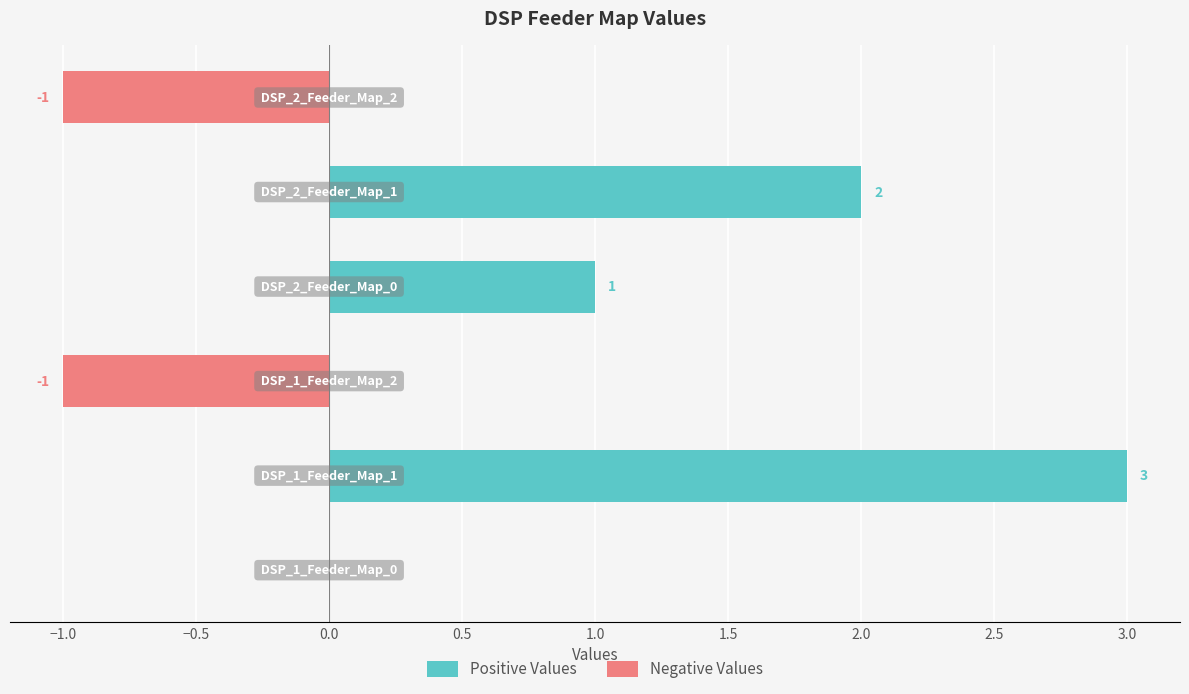

Which series has the largest total across all categories?

Positive Values